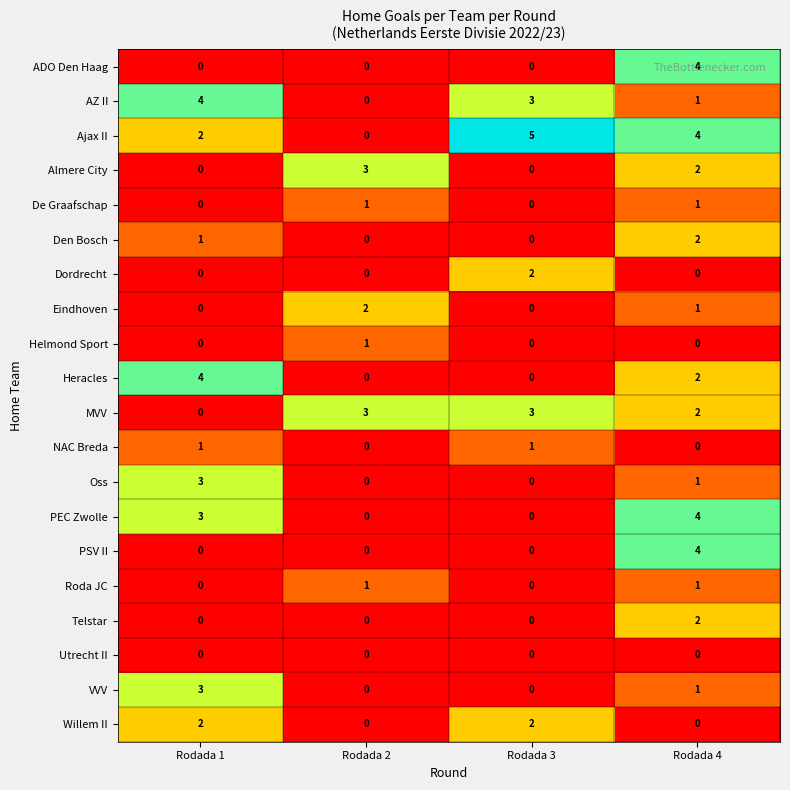

What is the spread (max minus min) of values at Rodada 4?

4